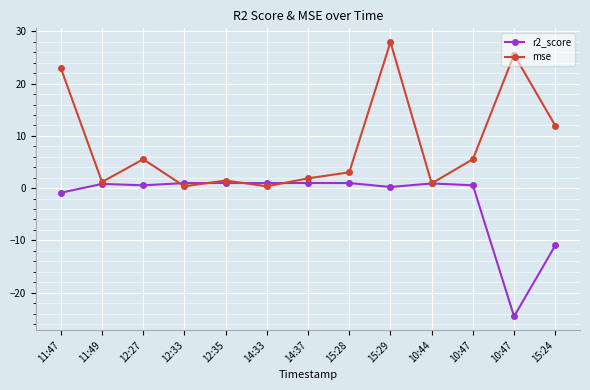

What is the lowest value of the mse series?

0.4